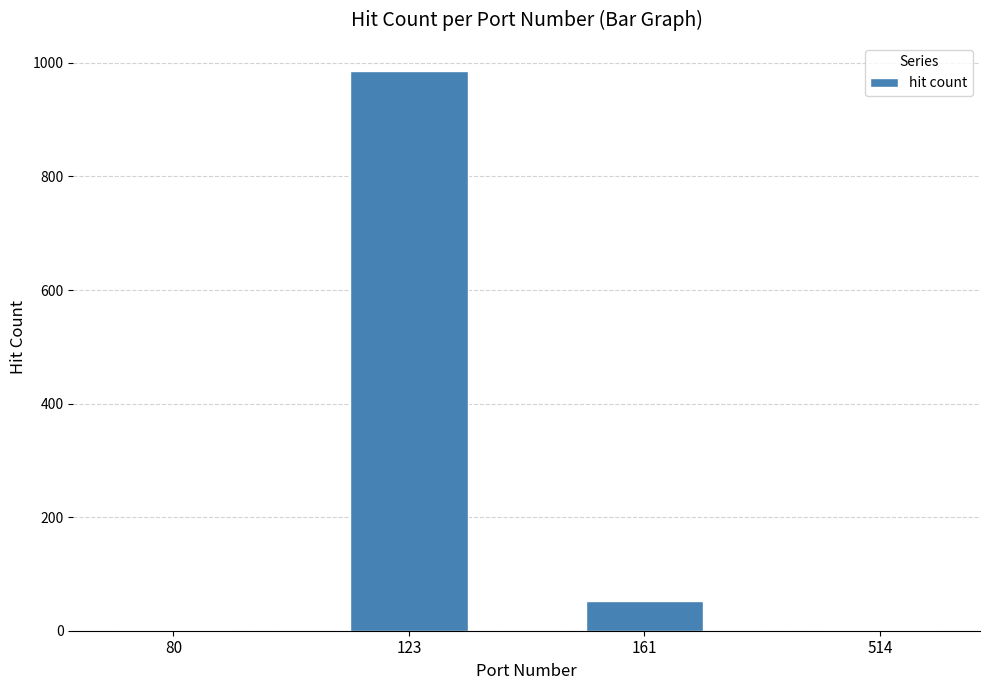

Which label corresponds to the largest value in the chart?

123